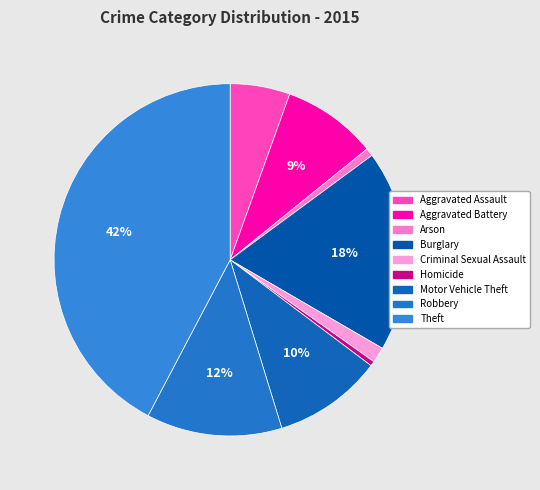

To the nearest percent, what portion does Burglary represent?

18%